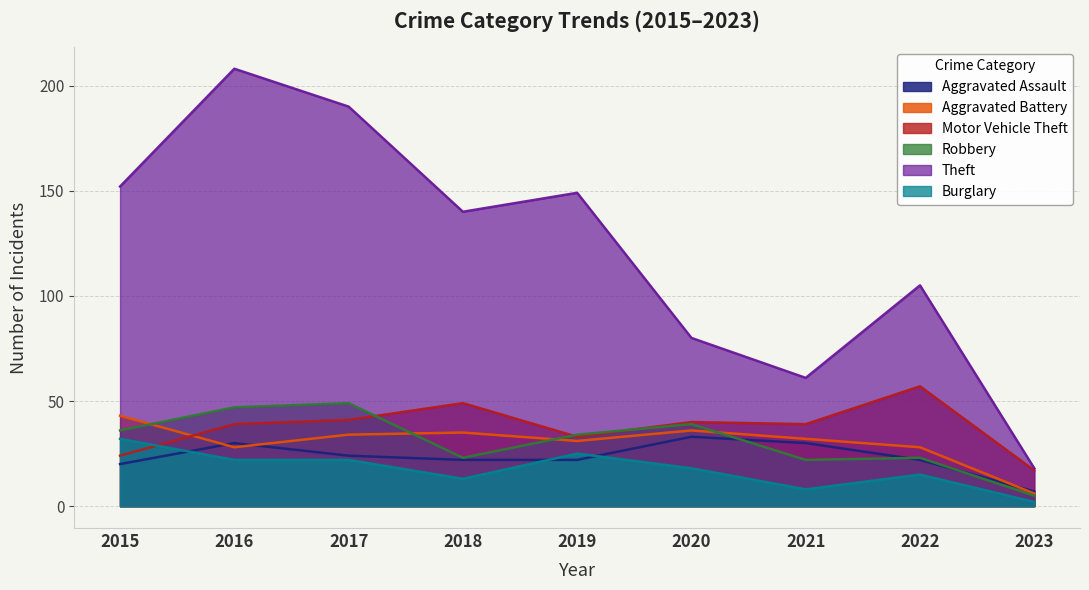

What is the value of the Aggravated Battery point at the 5th from the left?

31